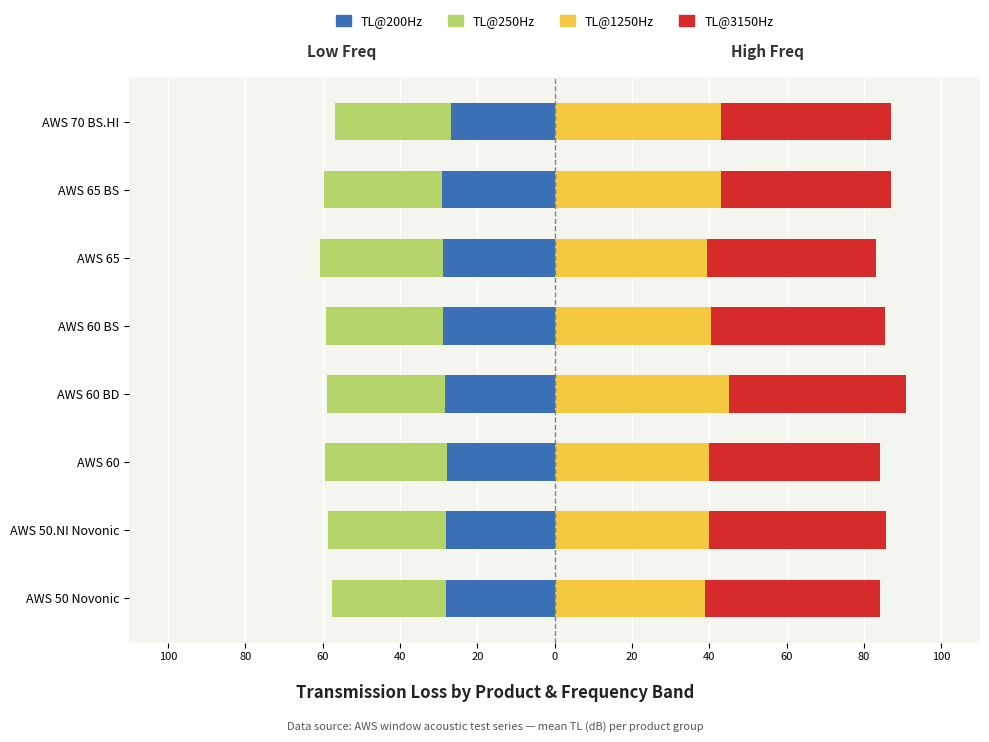

Count the number of categories in the chart.

8